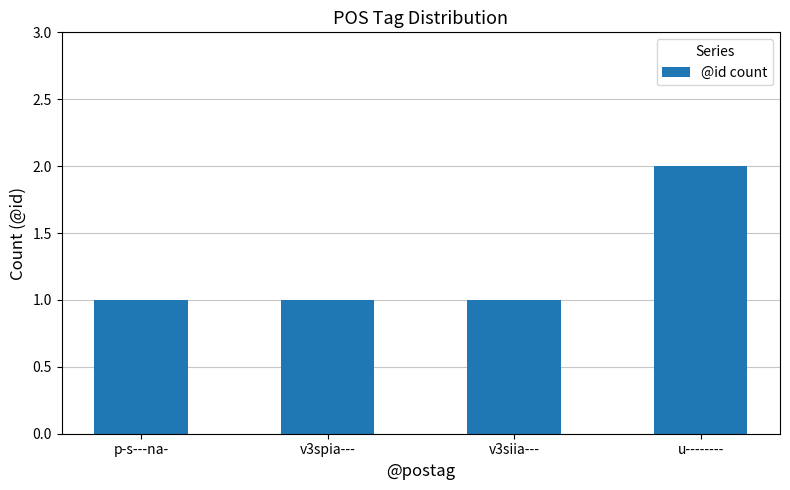

Reading right to left, extract all data points from this chart.

2	1	1	1